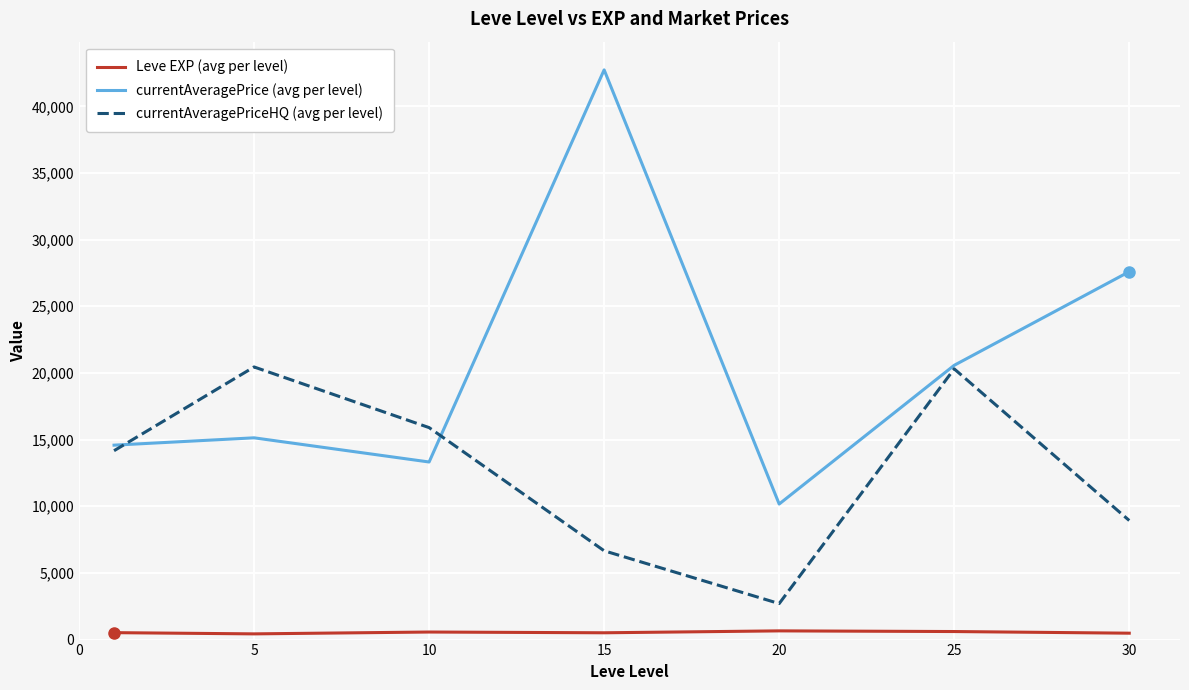

Rank the series by their average value, from highest to lowest.

currentAveragePrice (avg per level), currentAveragePriceHQ (avg per level), Leve EXP (avg per level)